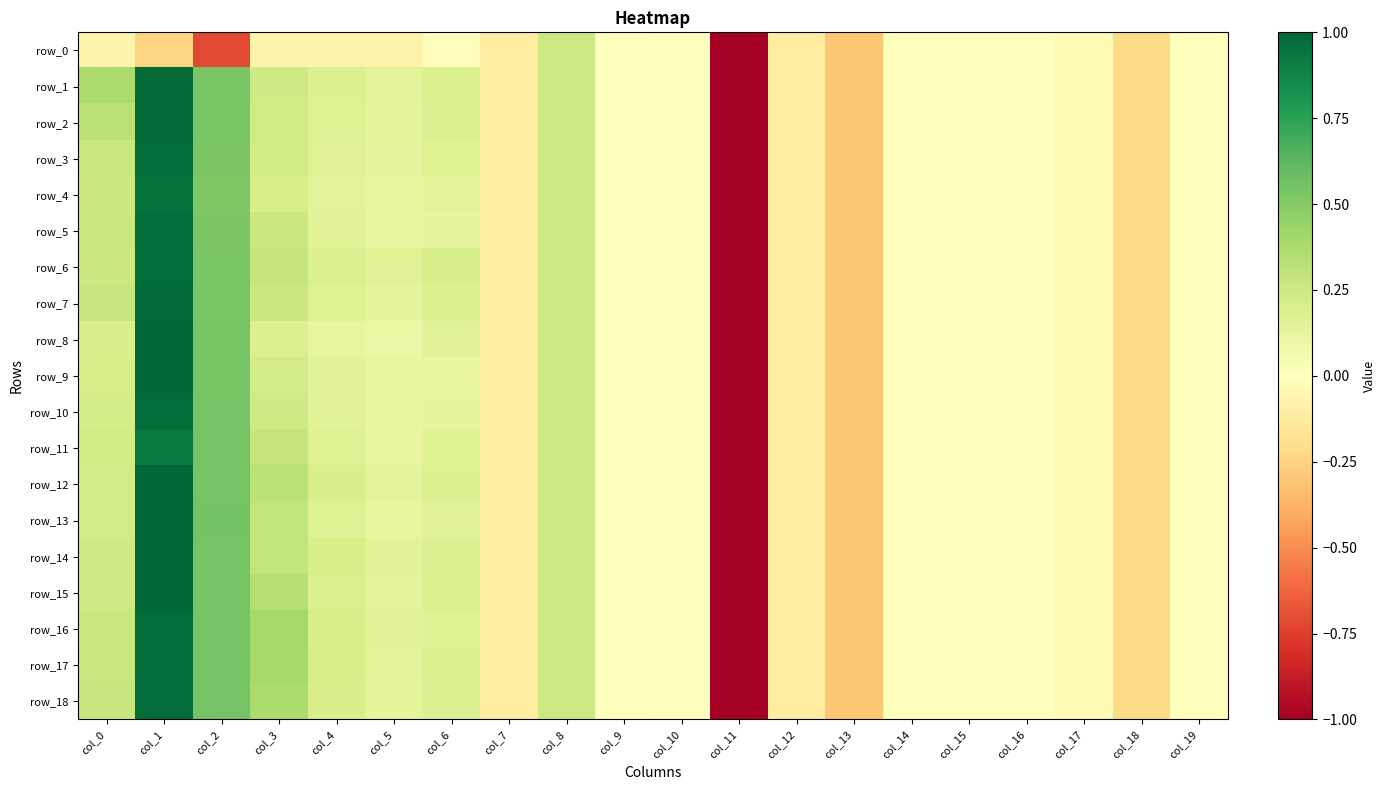

Is the value of row_13 at col_0 greater than the value of row_2 at col_14?

Yes